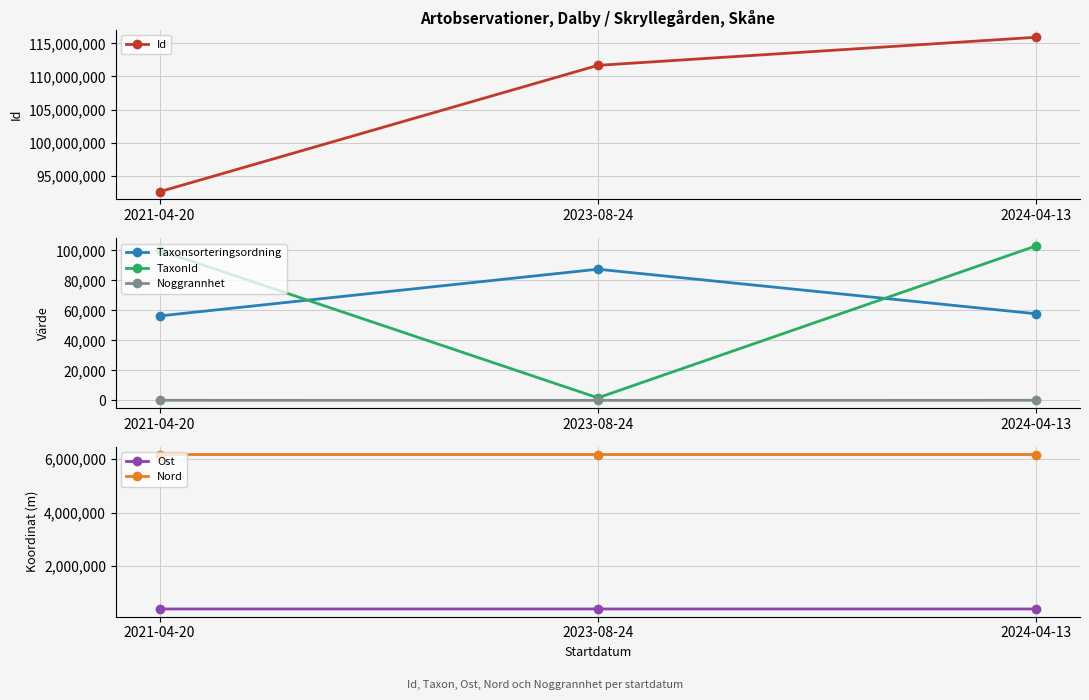

Which series has the largest total across all categories?

Id